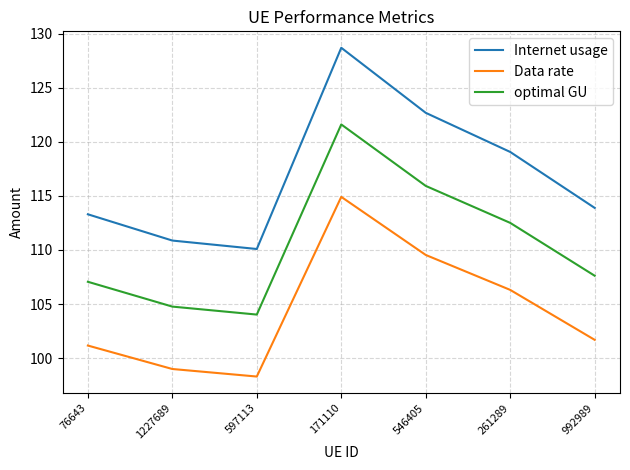

What is the total value across all series at 1227689?

314.6